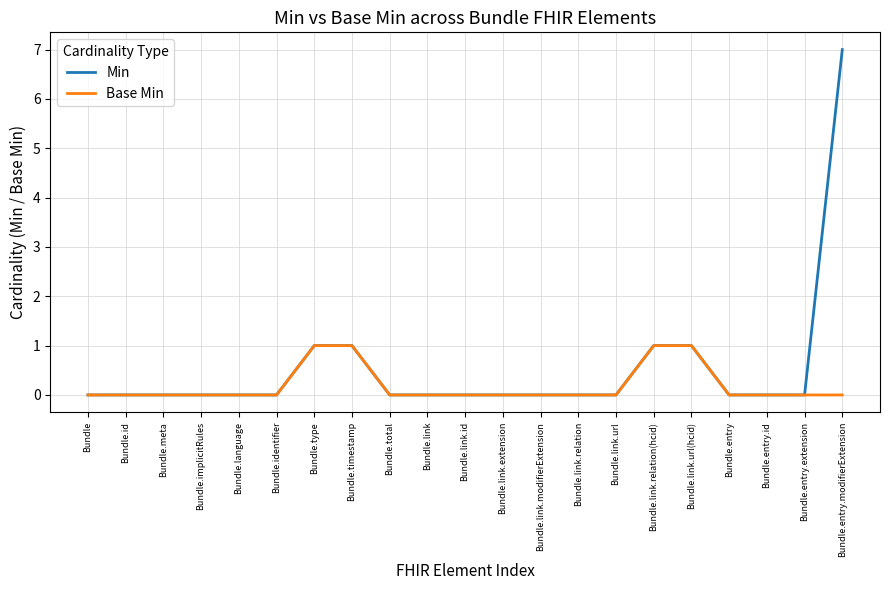

True or false: Min has a value of 0 at Bundle.link.modifierExtension.

True